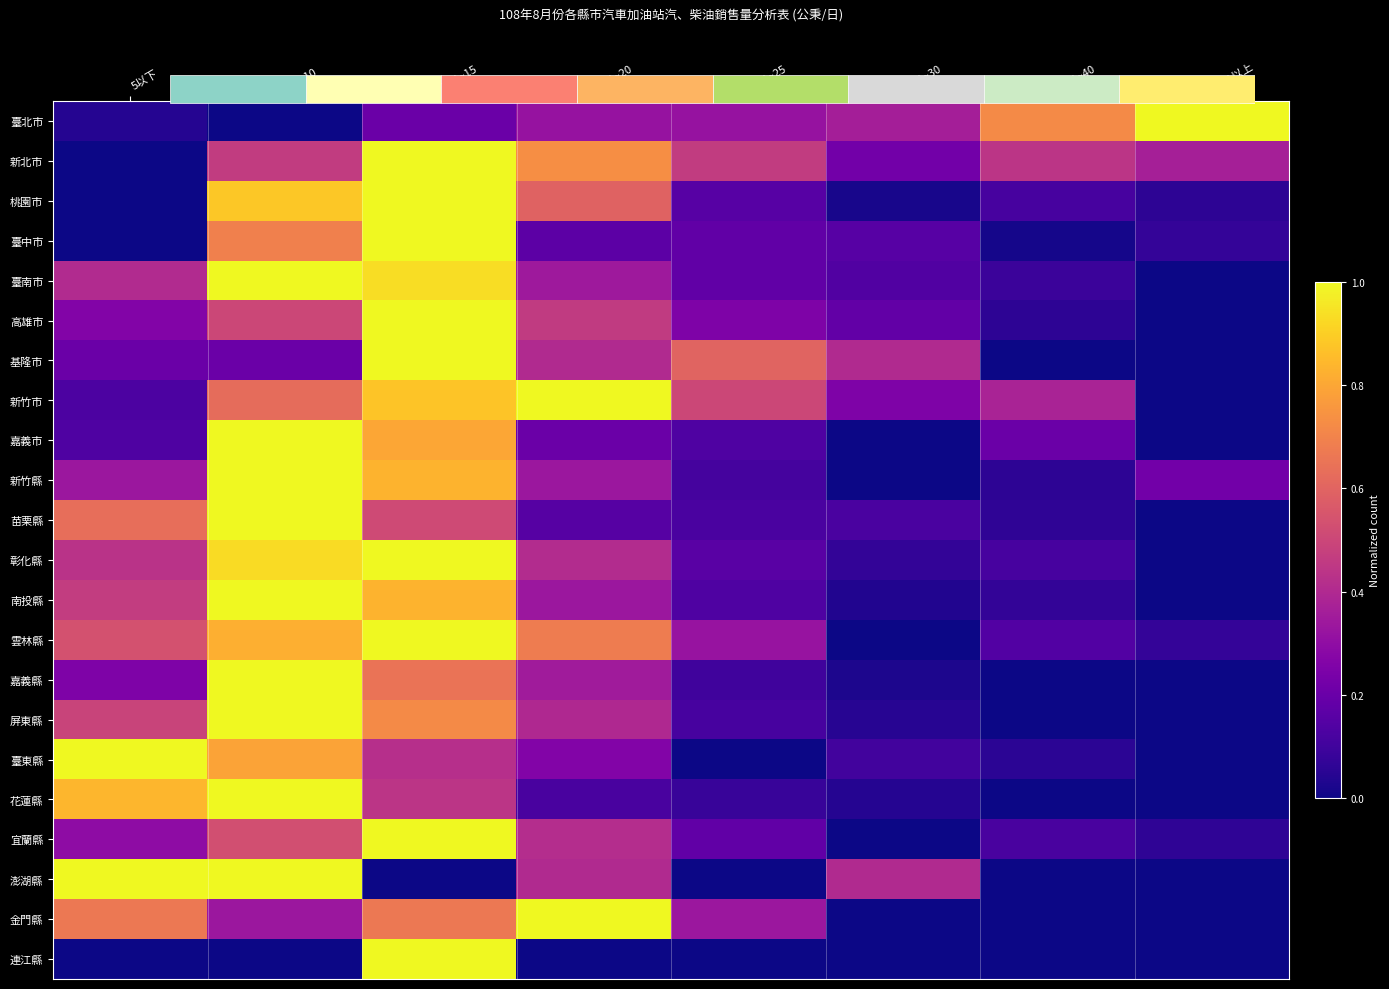

At which label does 花蓮縣 reach its minimum?

30.1~40